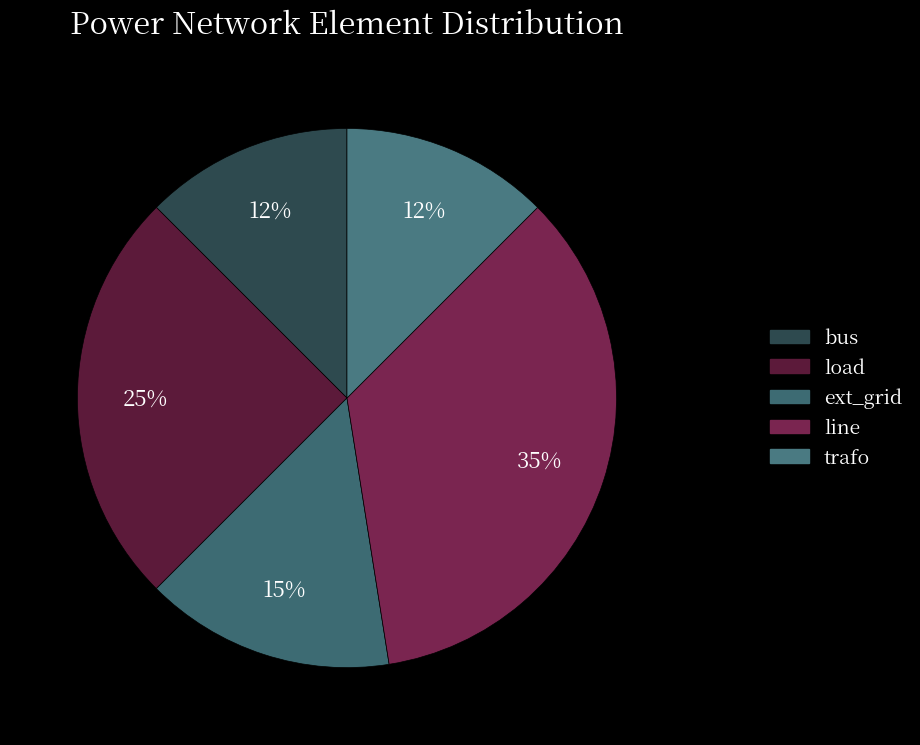

The trafo slice represents 12% of the pie. True or false?

True